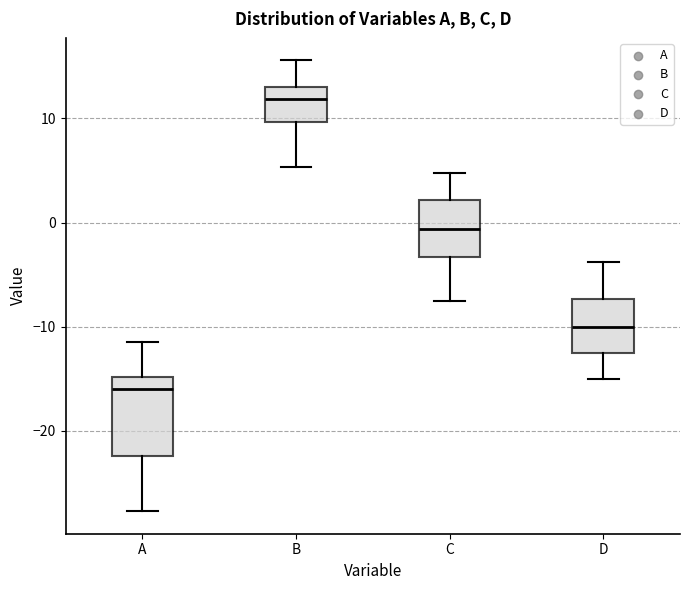

Comparing the boxes themselves (not the whiskers), which one is the tallest?

A